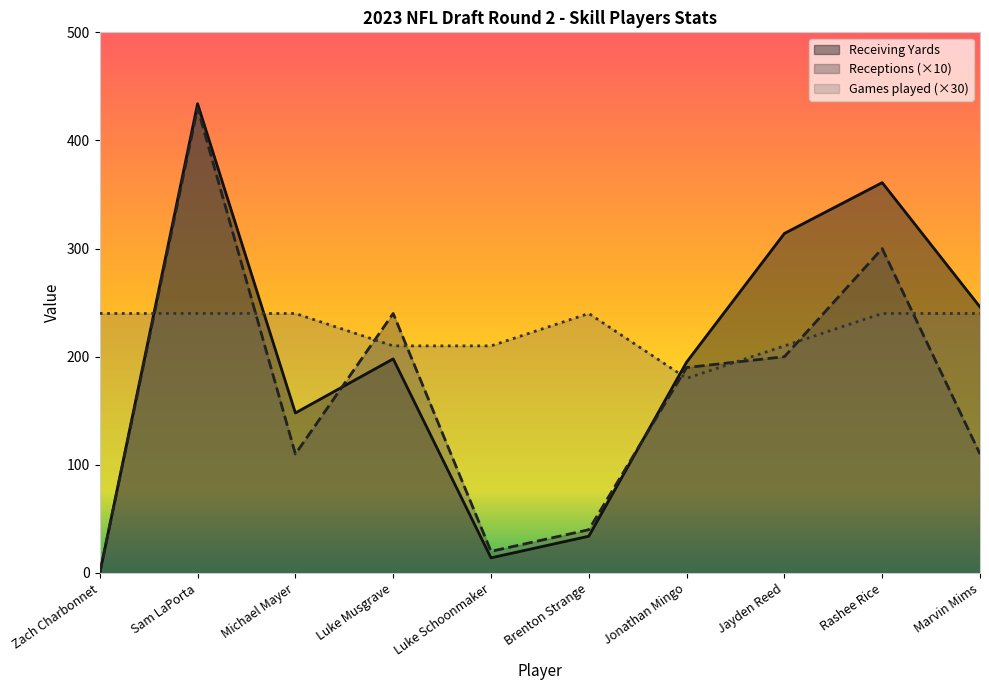

What is the total value across all series at Zach Charbonnet?

240